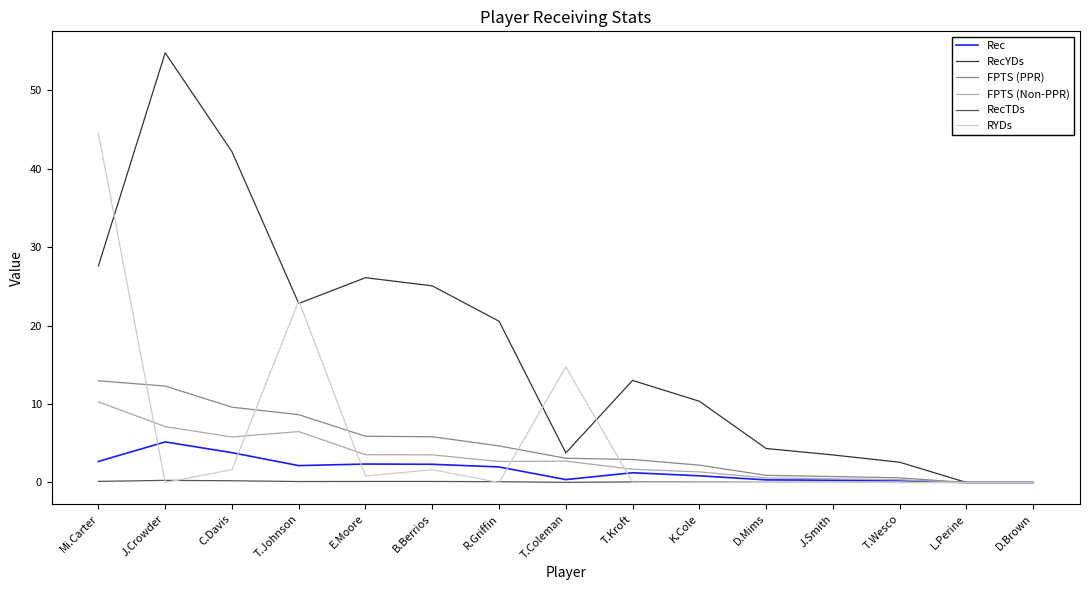

At which category is the sum across all series the highest?

Mi.Carter